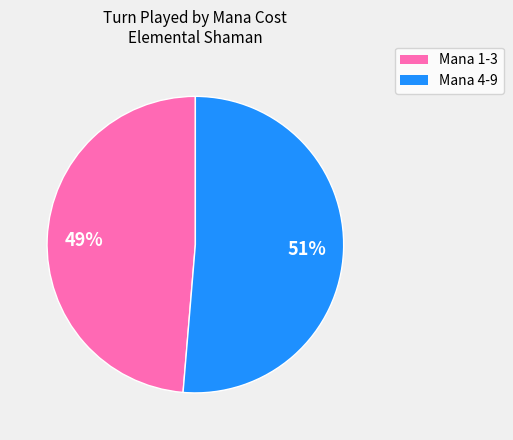

To the nearest percent, what is the average slice percentage?

50%